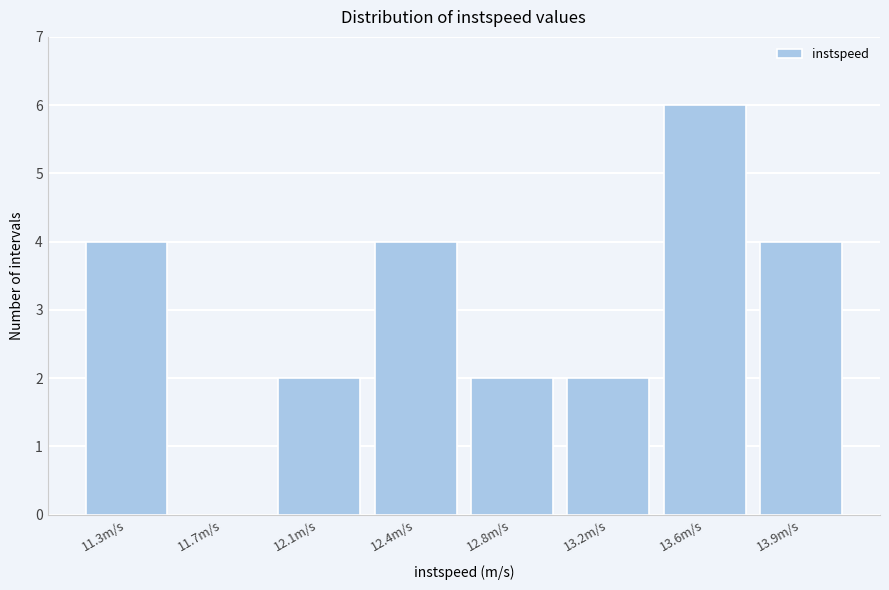

Reading left to right, transcribe all the data shown in this chart.

11.3m/s=4	11.7m/s=0	12.1m/s=2	12.4m/s=4	12.8m/s=2	13.2m/s=2	13.6m/s=6	13.9m/s=4